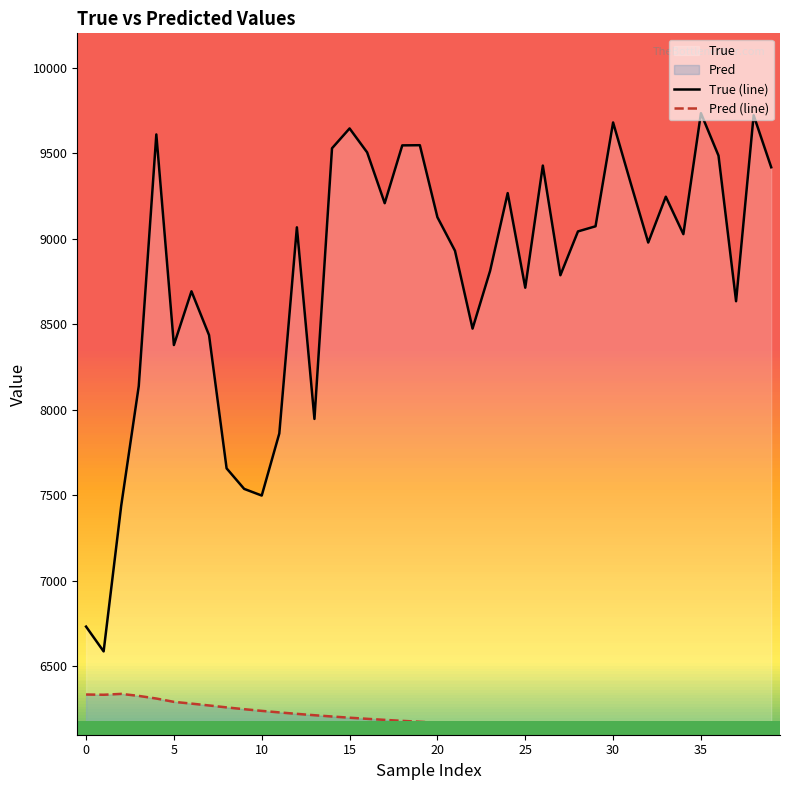

Which series has the widest spread of values?

True (line)